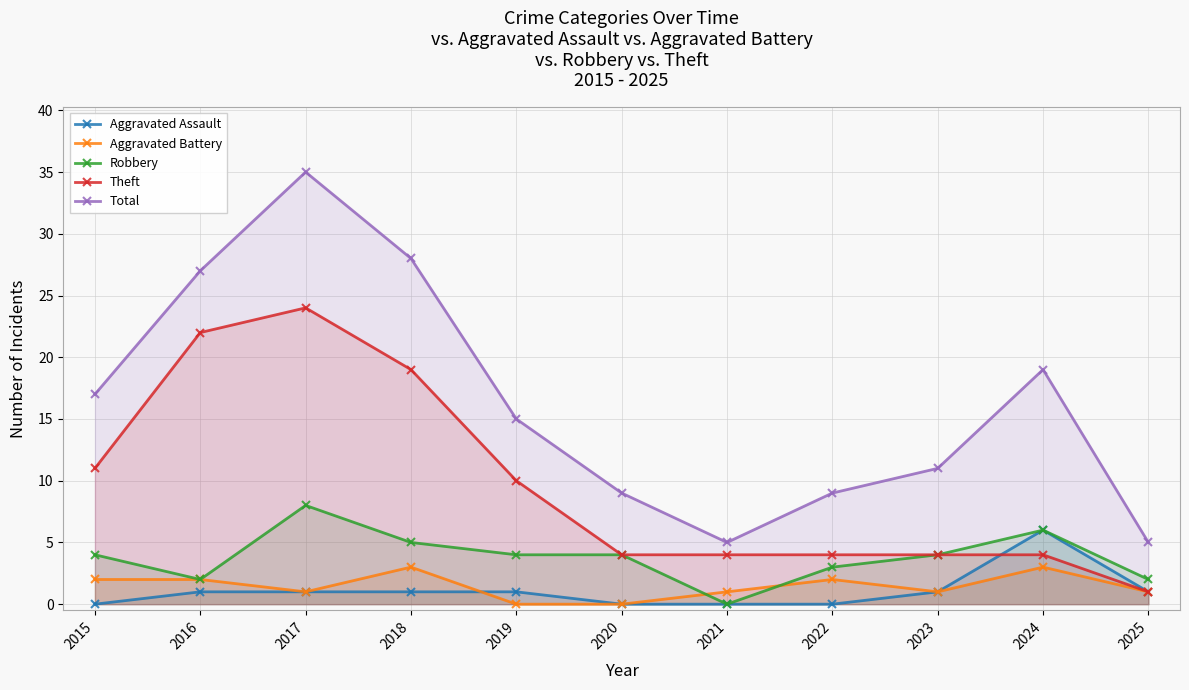

Where does the Theft series first go above 4?

2015